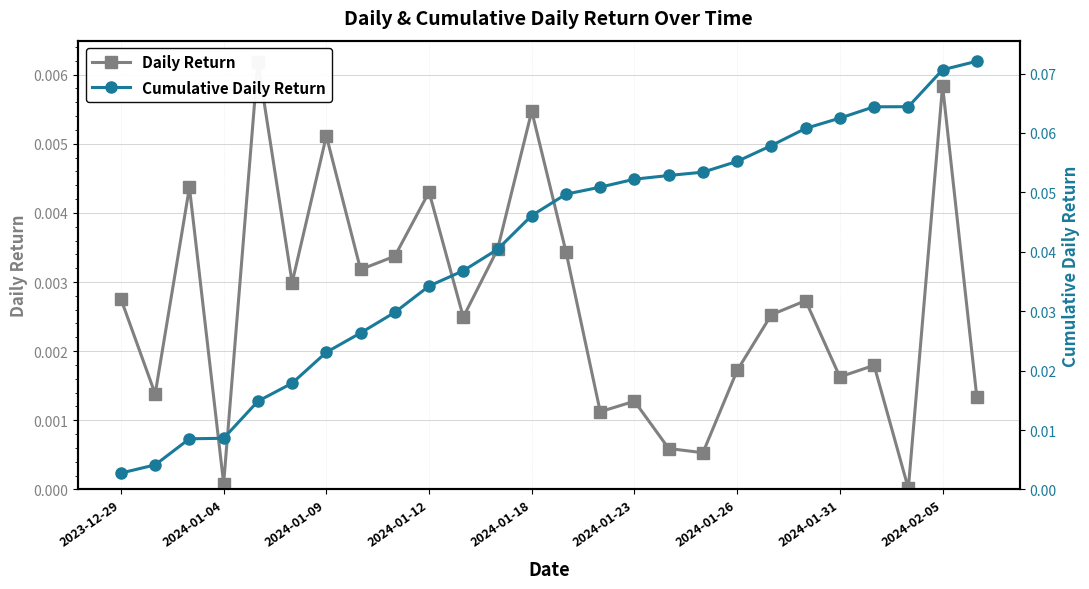

How many categories are shown in the chart?

26